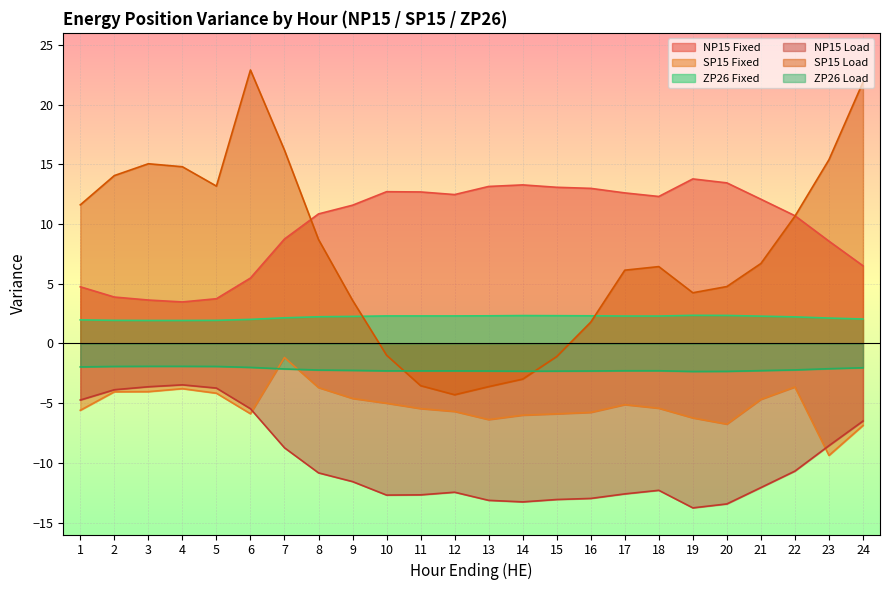

In SP15 Fixed, how many points are higher than both neighbors (excluding endpoints)?

4